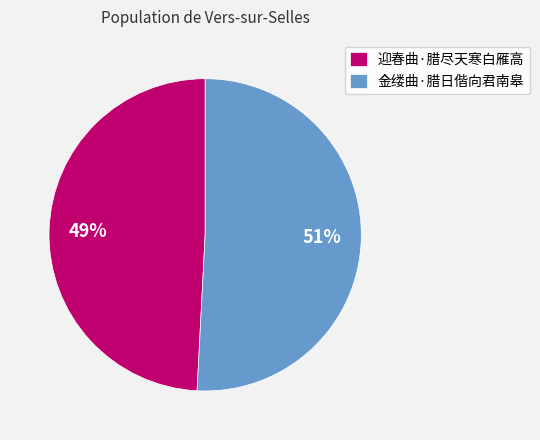

Do 迎春曲·腊尽天寒白雁高 and 金缕曲·腊日偕向君南皋 together represent more than half of the pie?

Yes